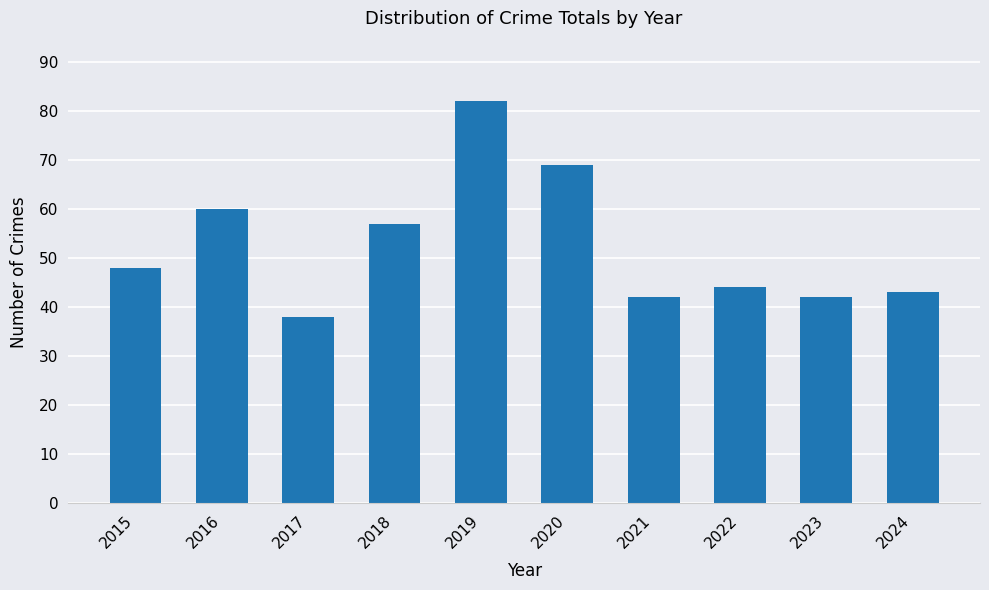

Count the number of data series in this chart.

1